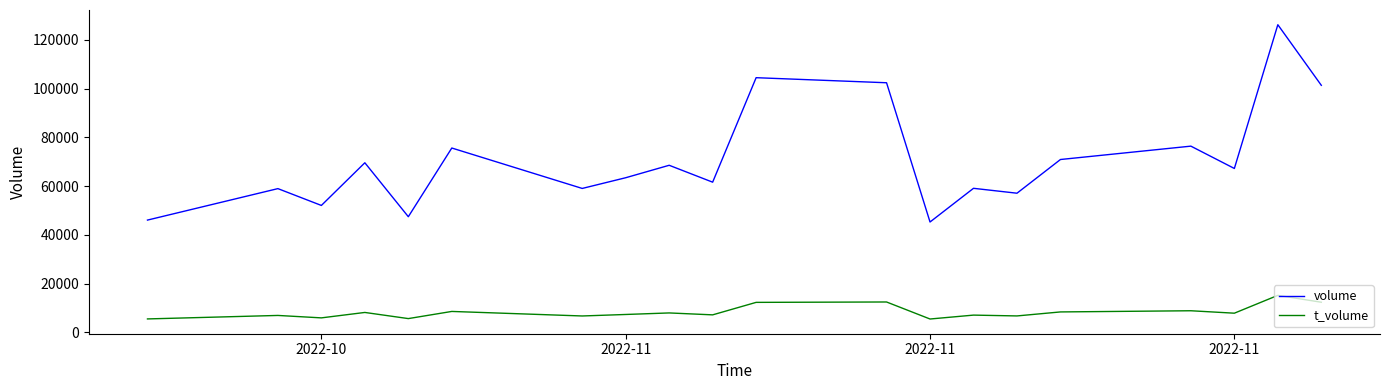

Rank the series by their maximum value, from lowest to highest.

t_volume, volume